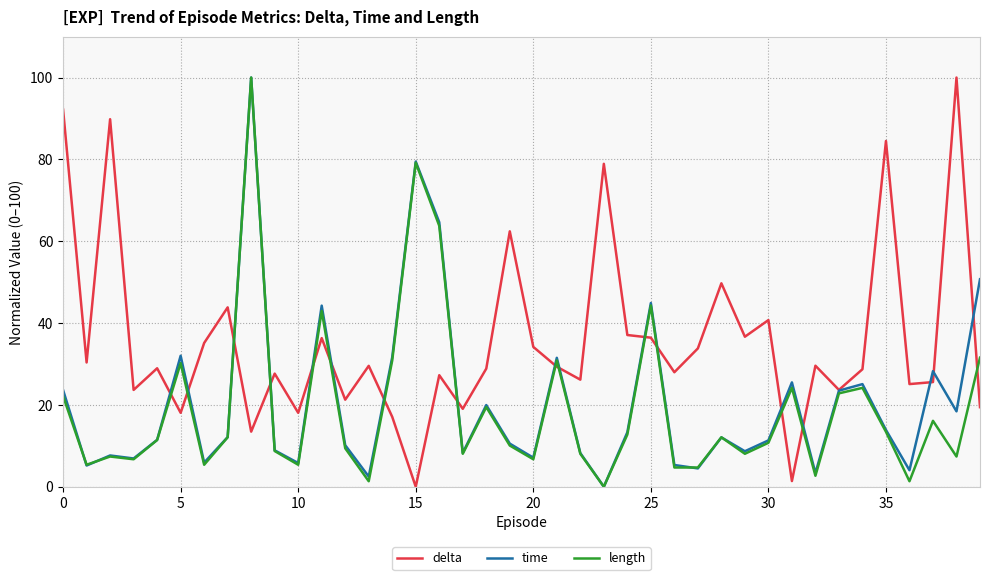

Which series has the largest total across all categories?

delta